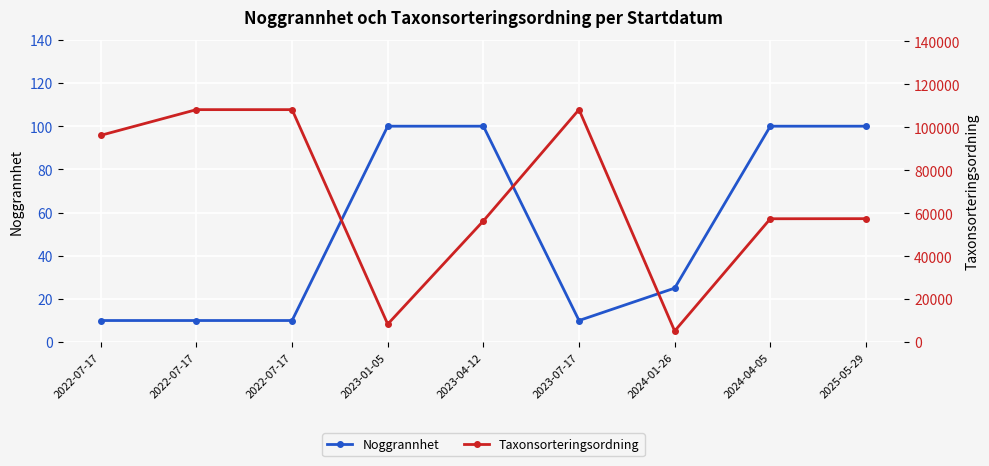

Which category has the highest value in the Noggrannhet series?

2023-01-05